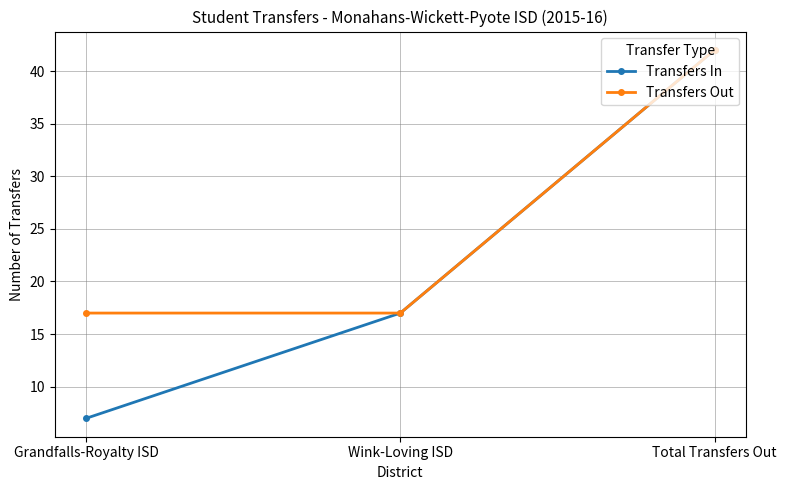

What is the sum of the Transfers In values at Wink-Loving ISD and Total Transfers Out?

59